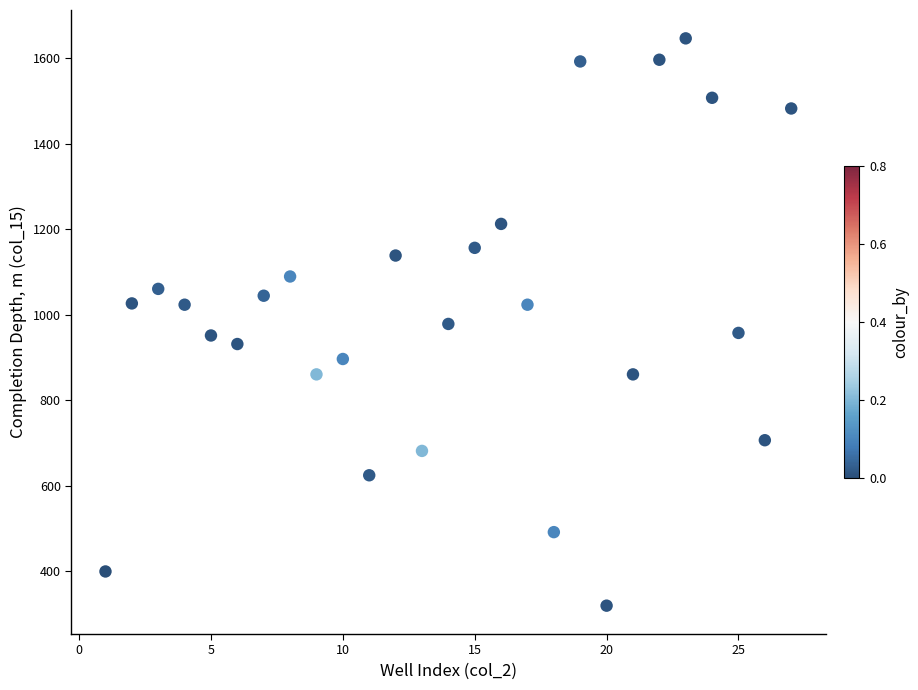

What is the range of X values (max minus min)?

26